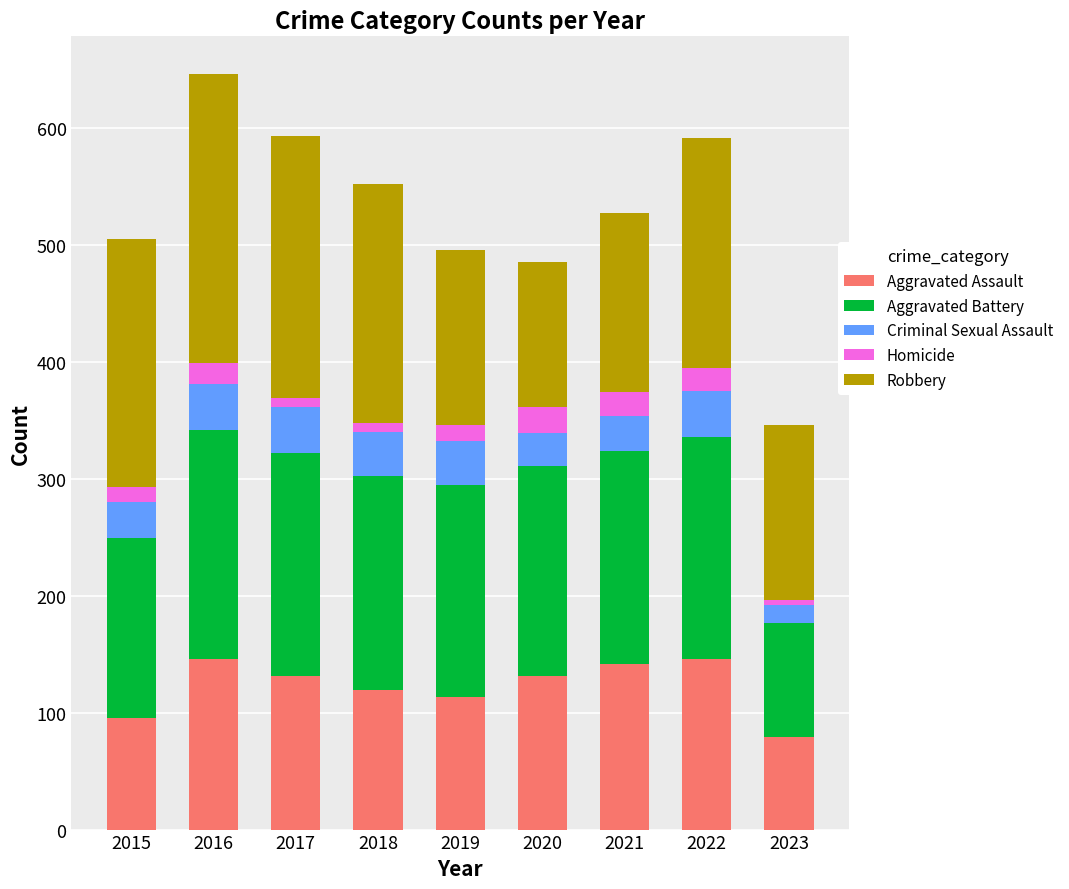

The Aggravated Assault series shows 83 at 2021. True or false?

False